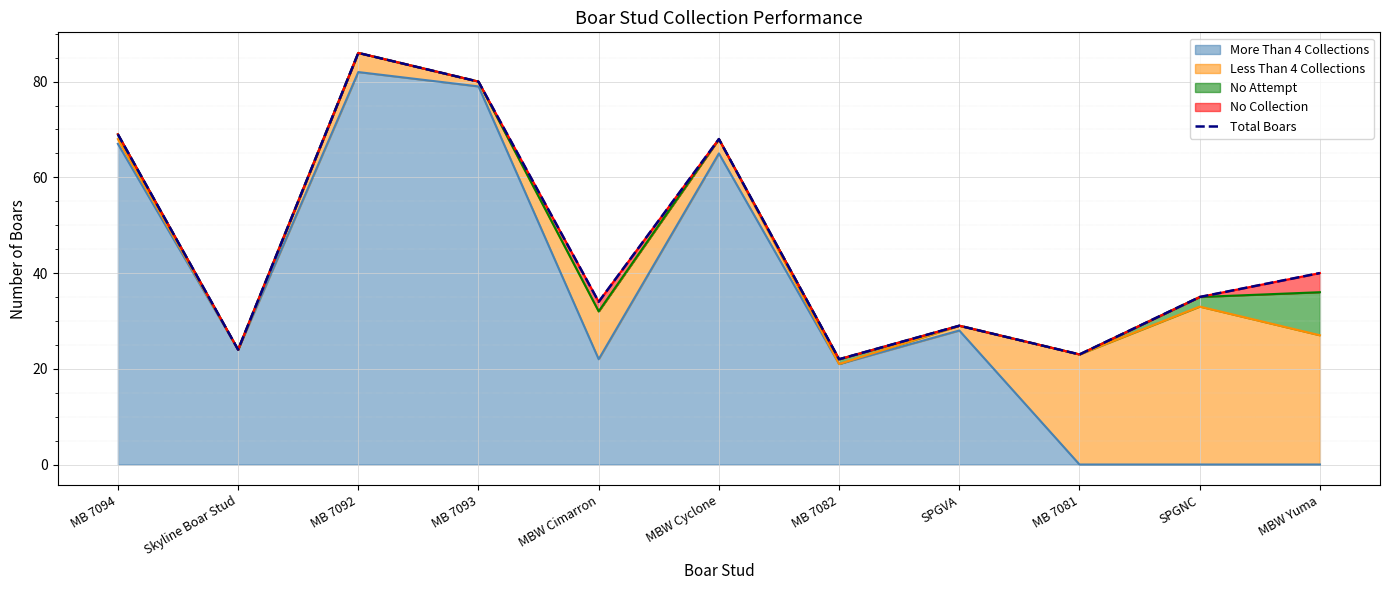

What is the label of the 5th point from the right?

MB 7082